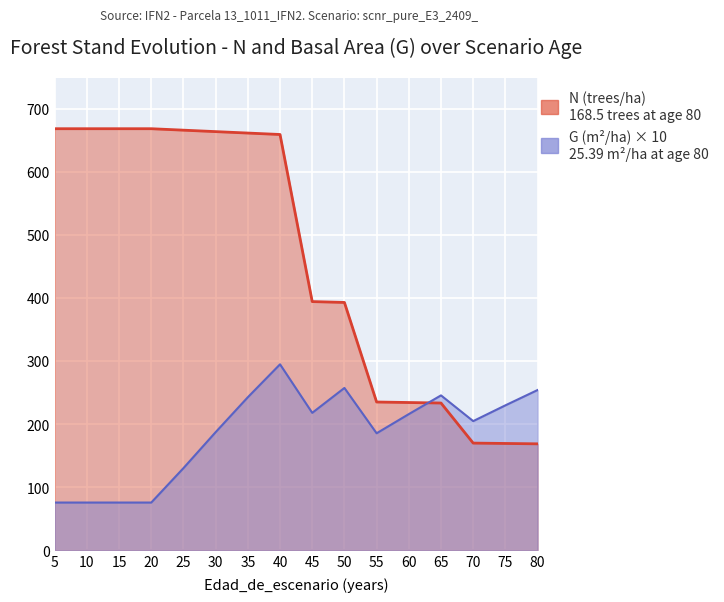

Where does the N series first go above 659?

5